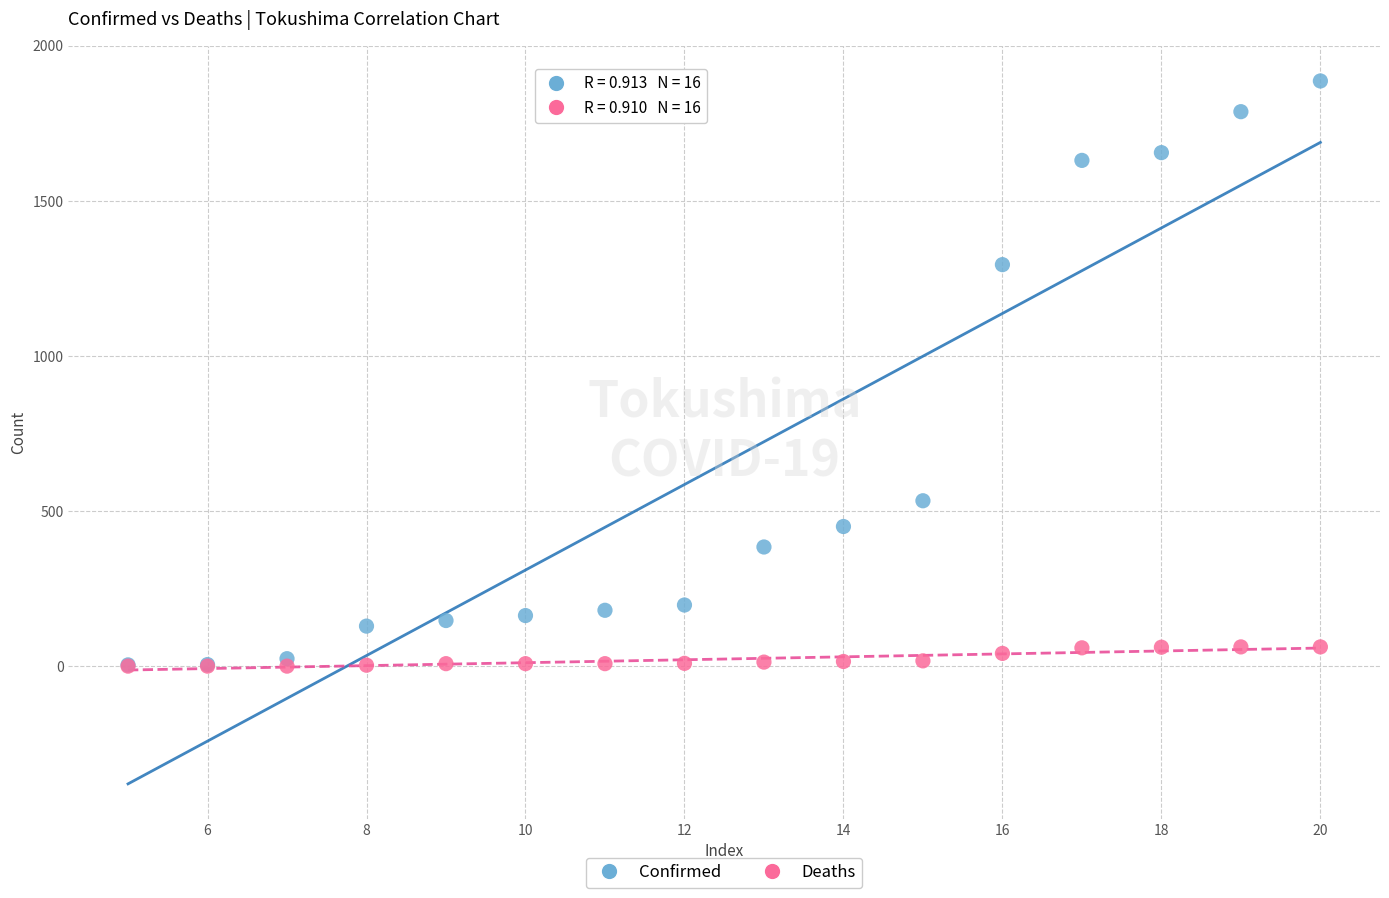

What are all the series names shown in the legend?

Confirmed, Deaths